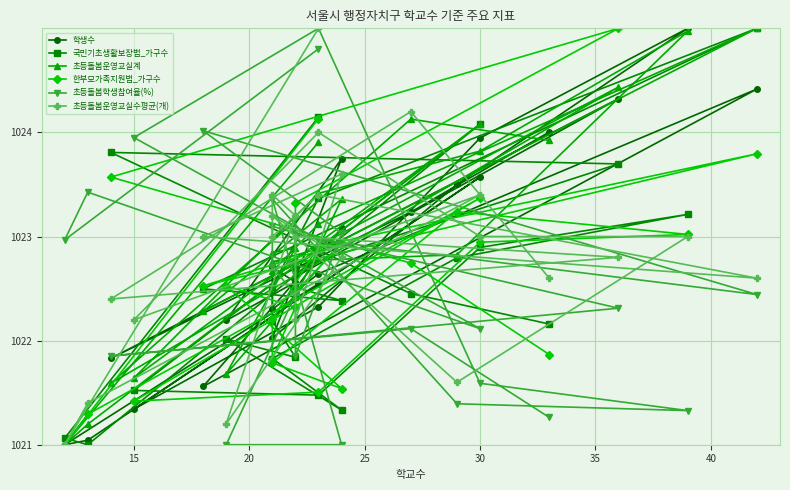

How many times do 초등돌봄학생참여율(%) and 한부모가족지원법_가구수 cross each other?

9